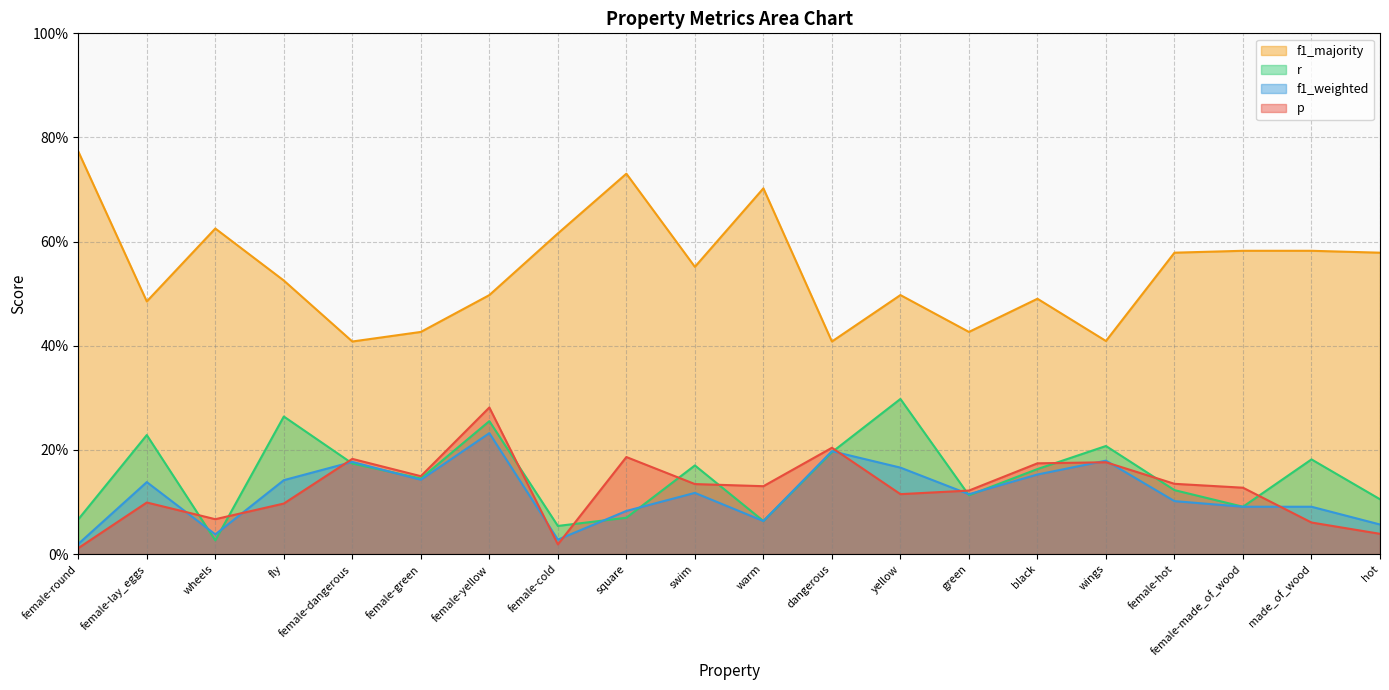

What is the difference between the maximum and minimum values in the r series?

0.3